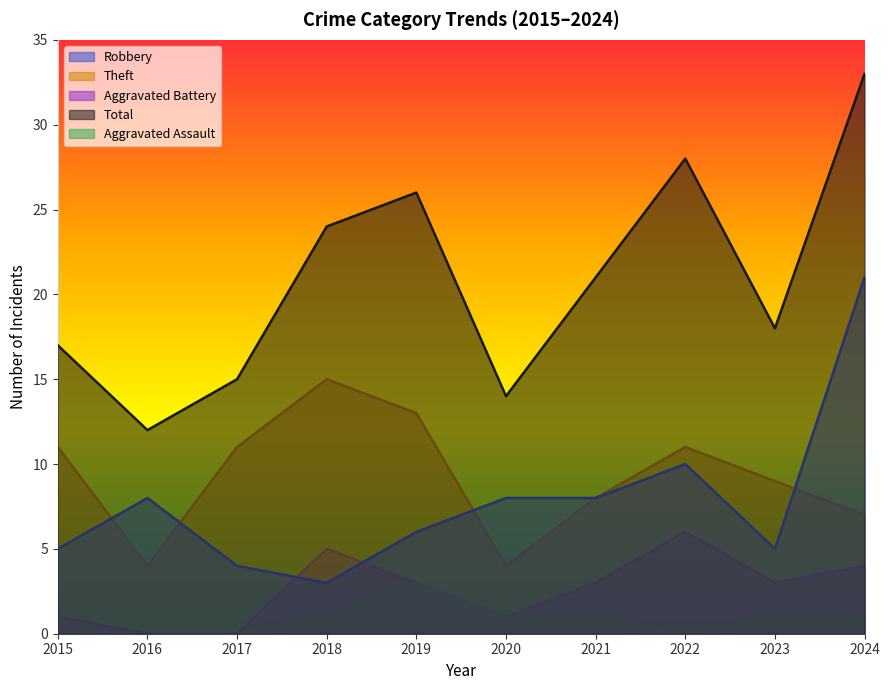

Is the value of Total at 2019 greater than the value of Theft at 2015?

Yes